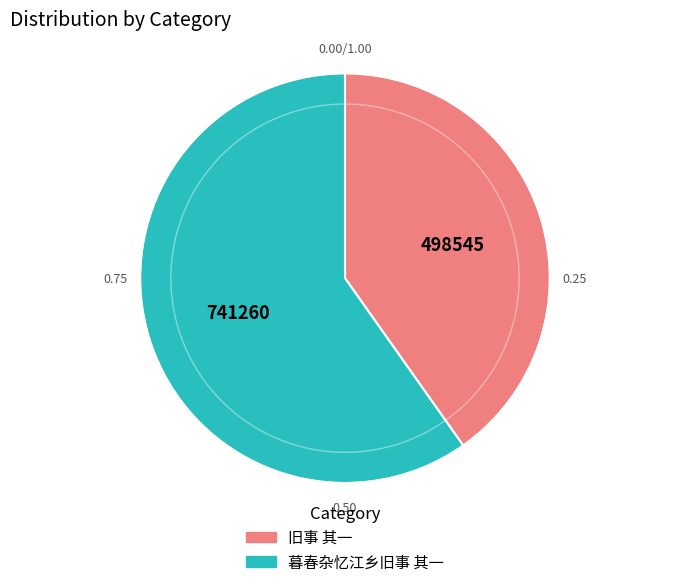

Which slice is the largest?

暮春杂忆江乡旧事 其一